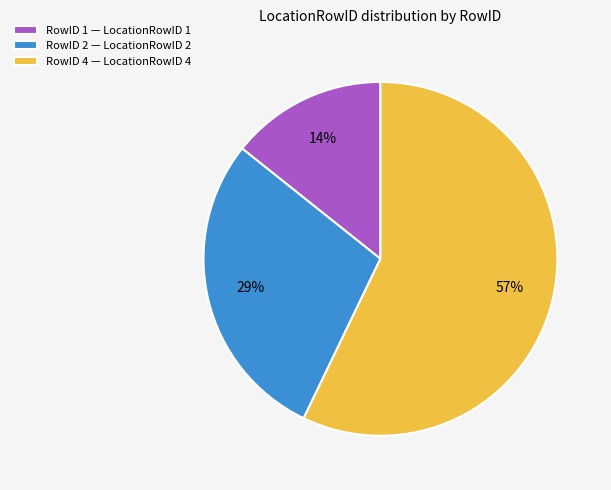

How many segments does this pie chart have?

3